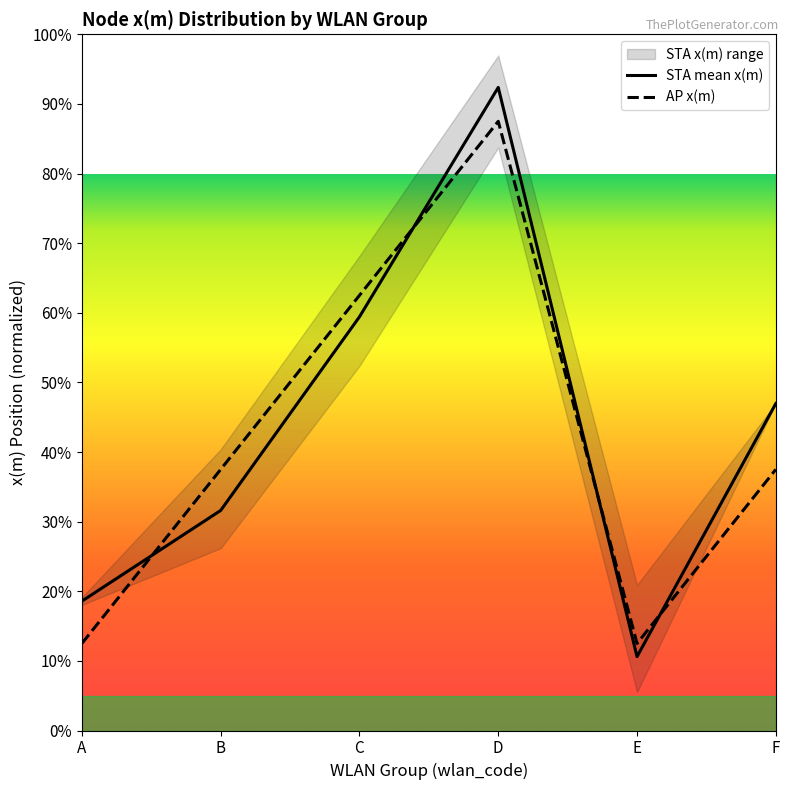

Where is STA mean x(m) nearest to the value 51?

F